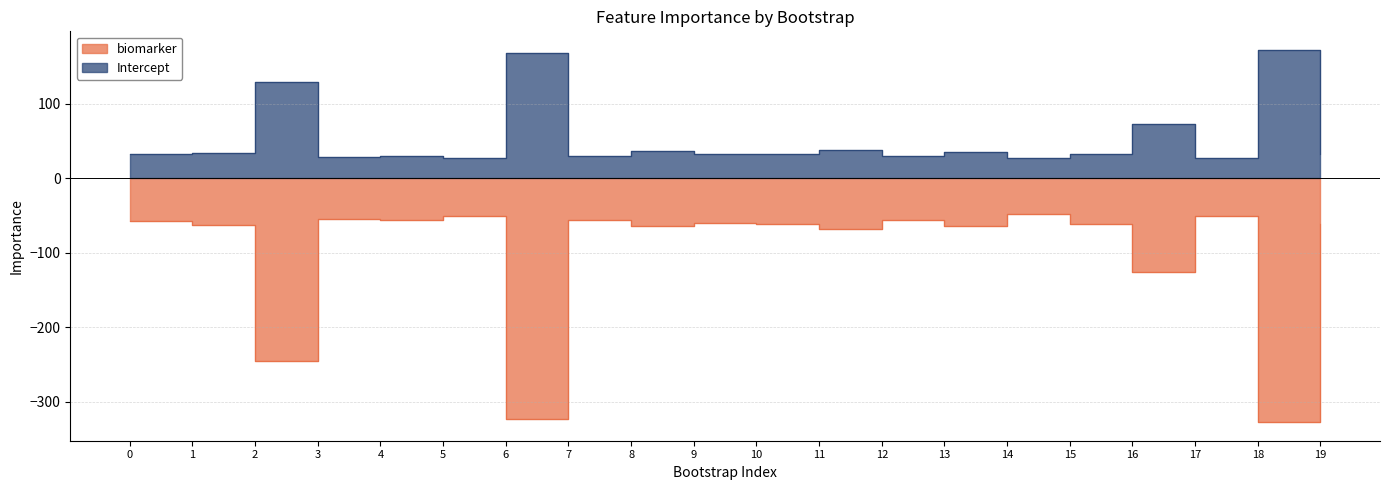

In biomarker, how many points are higher than both neighbors (excluding endpoints)?

7